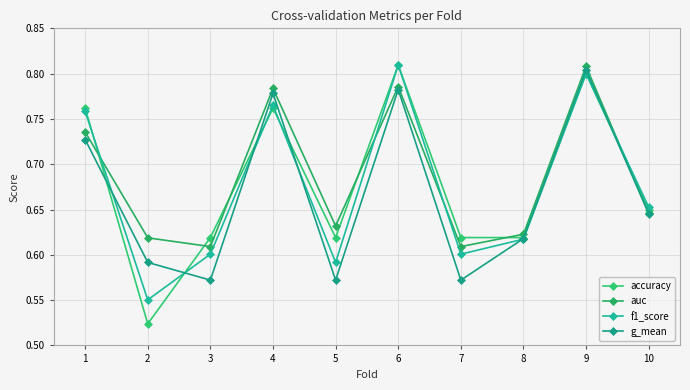

What is the smallest value displayed?

0.5